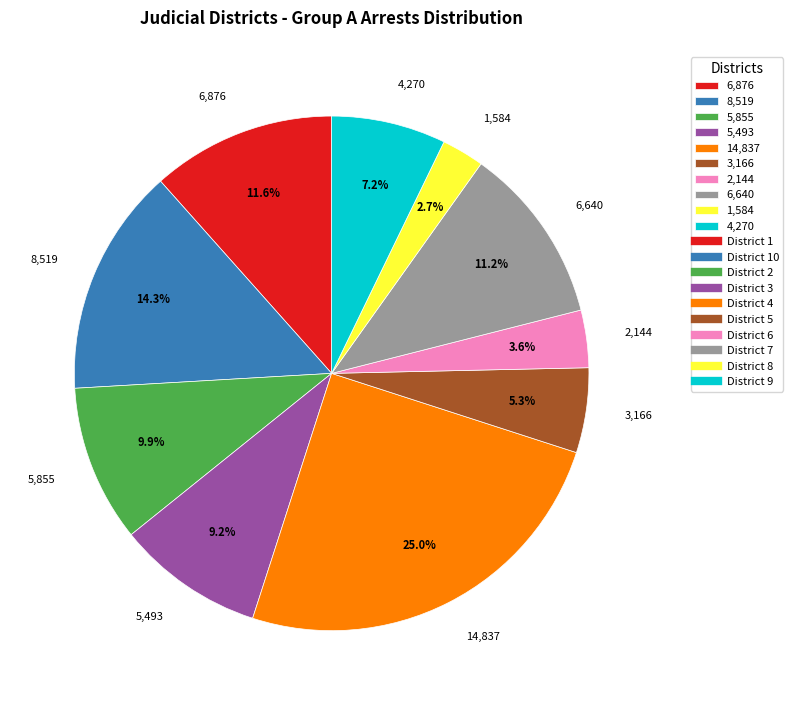

Which has a higher value, 6,876 or 5,855?

6,876